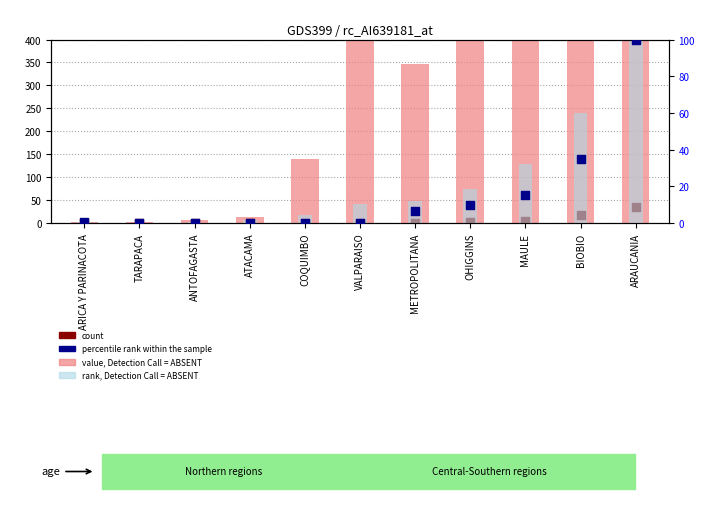

What are all the series names shown in the legend?

value, Detection Call = ABSENT, count, rank, Detection Call = ABSENT, percentile rank within the sample